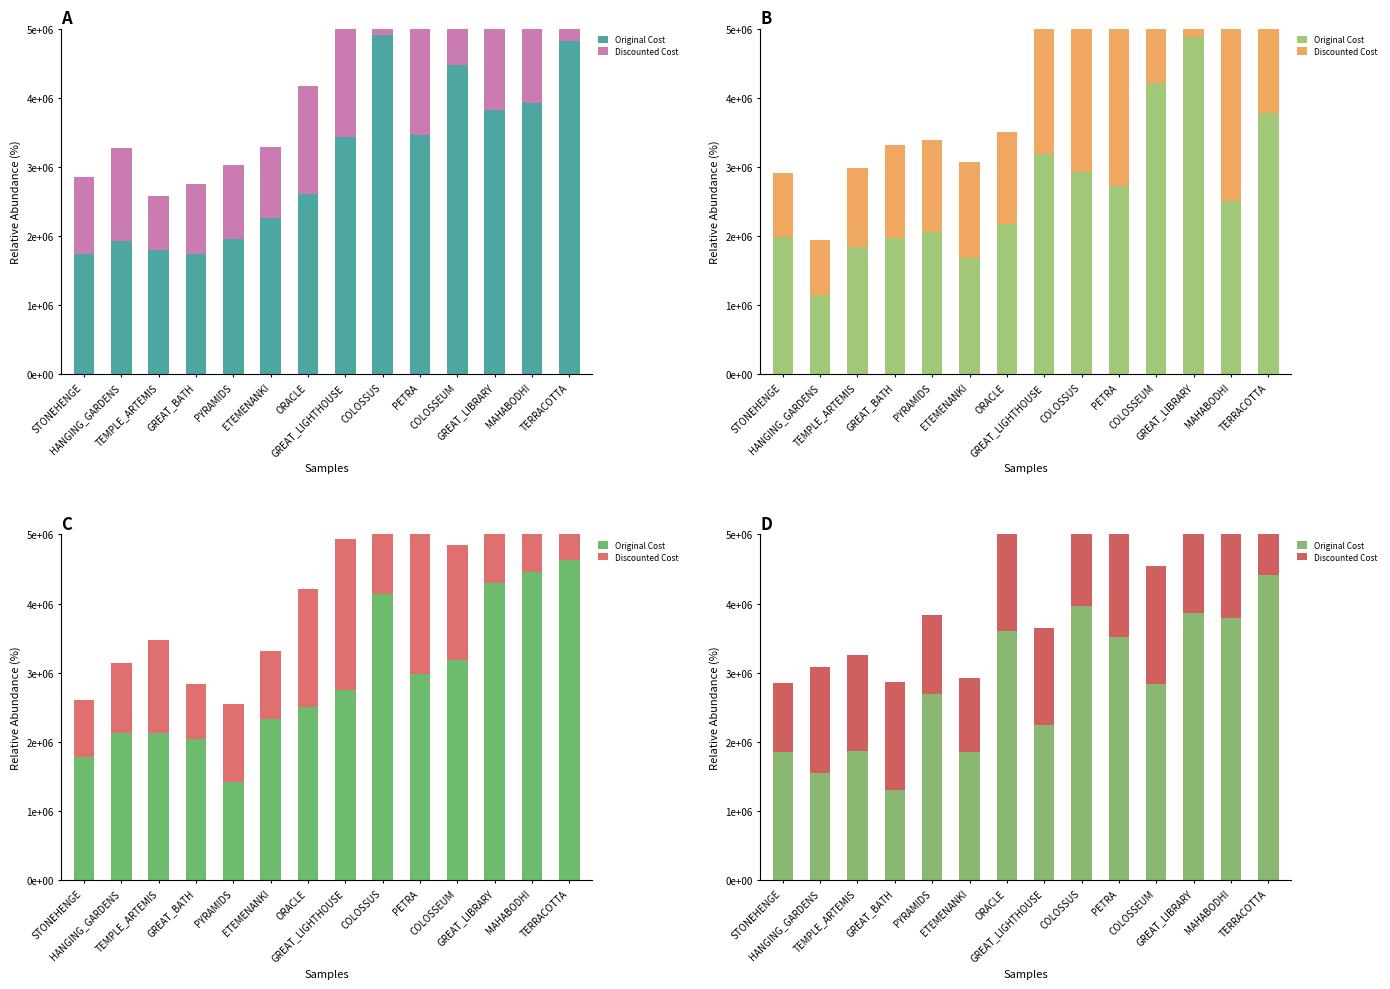

What is the average value of the Discounted Cost series?

1740714.4